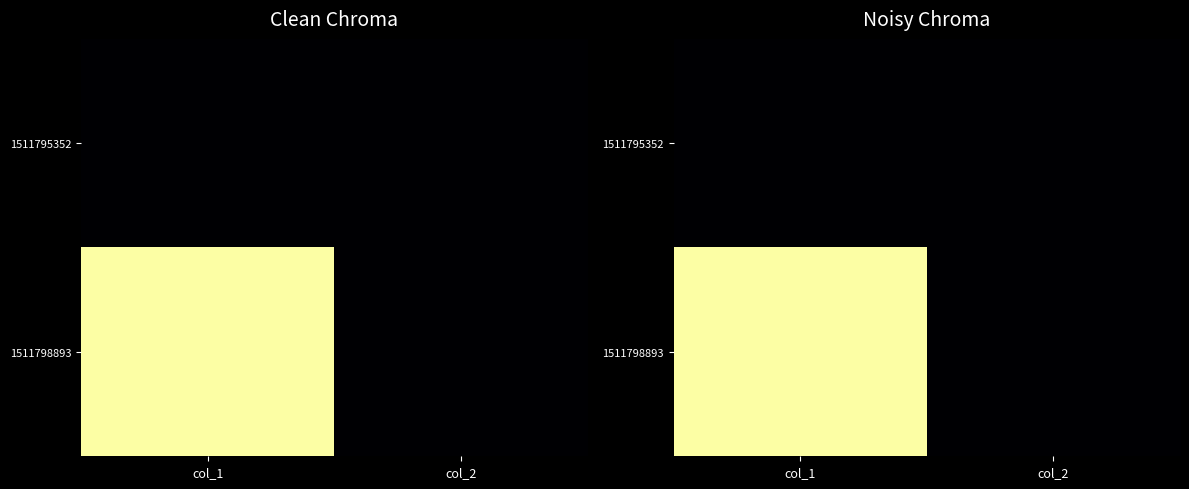

Between col_1 and col_2, which is larger?

col_1